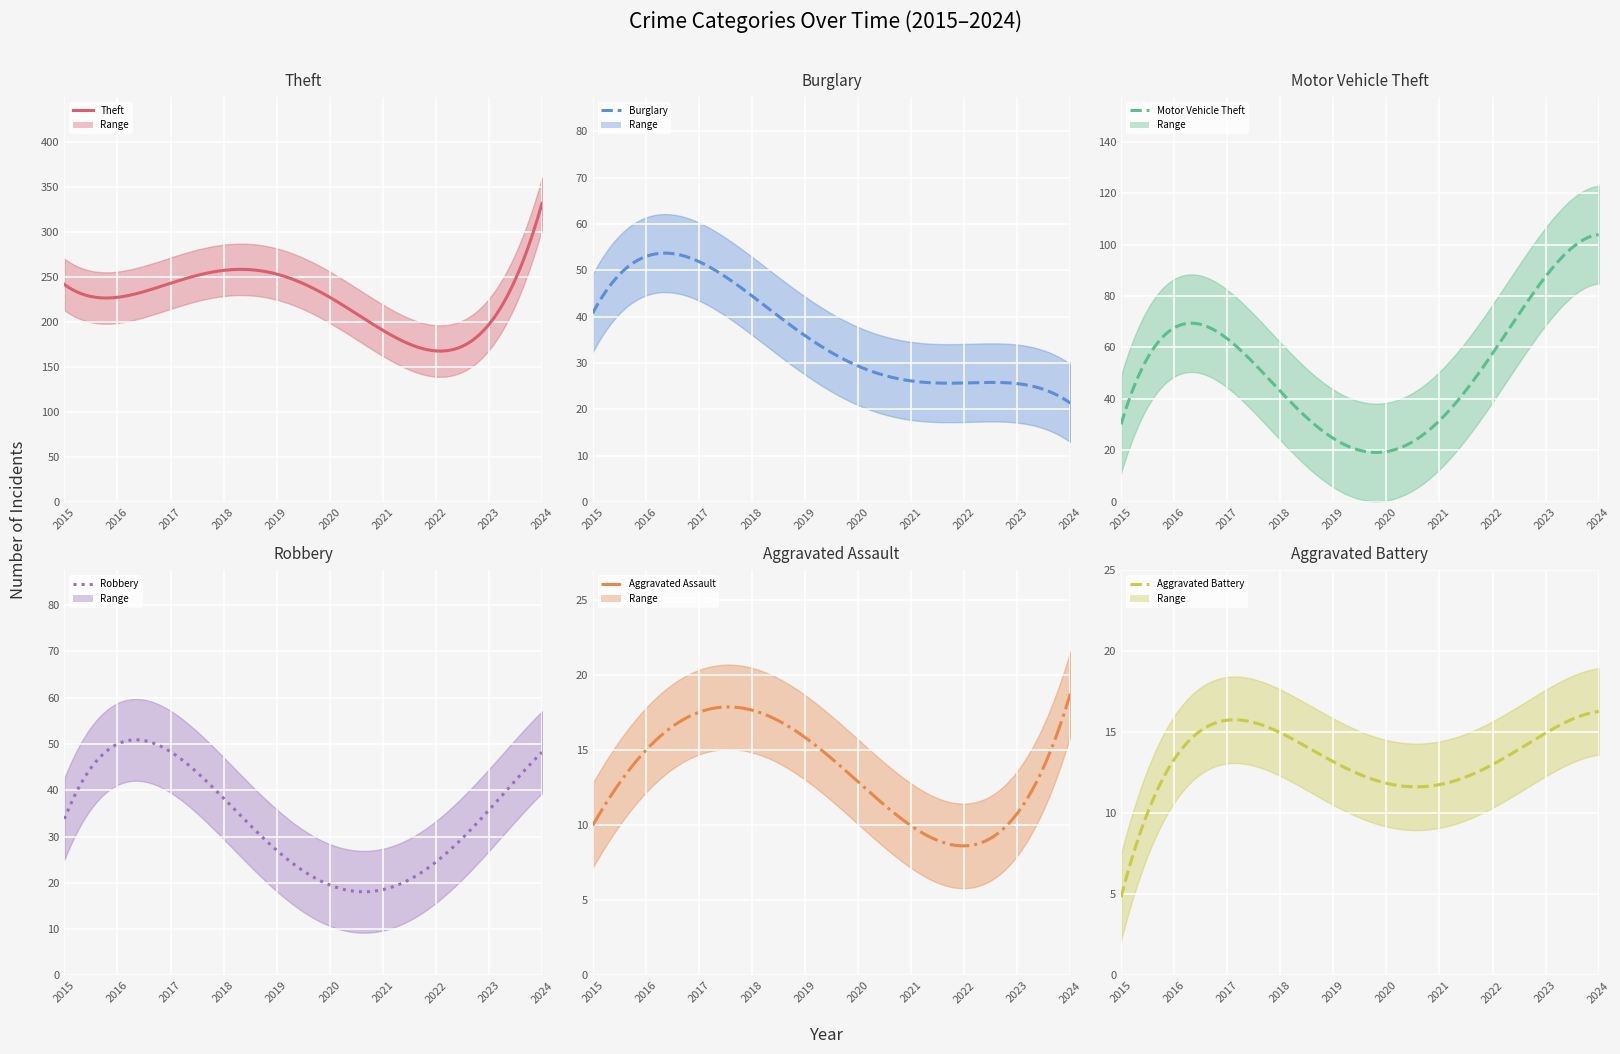

How many interior local peaks does the Robbery series have?

1